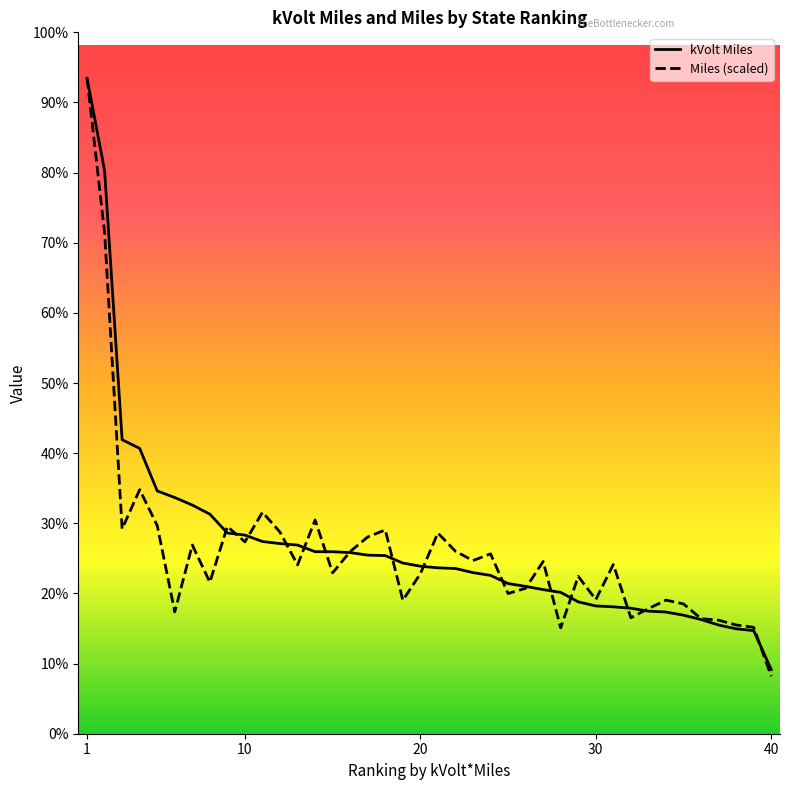

What are all the series names shown in the legend?

kVolt Miles, Miles (scaled)